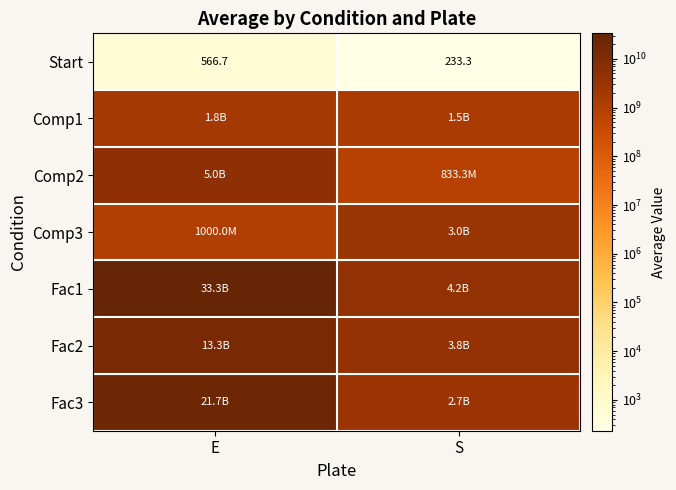

Which series has the widest spread of values?

Fac1